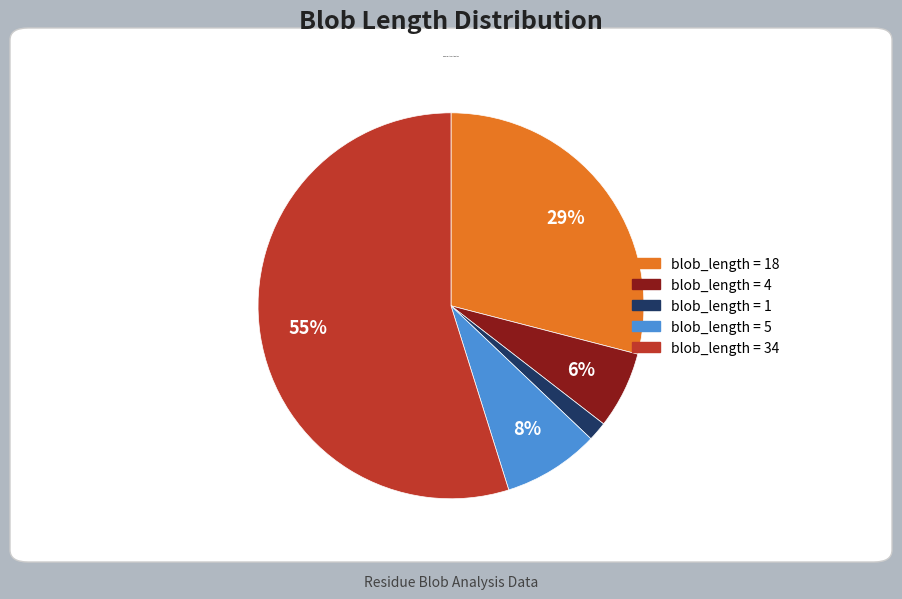

Is there any slice that represents more than half of the pie?

Yes